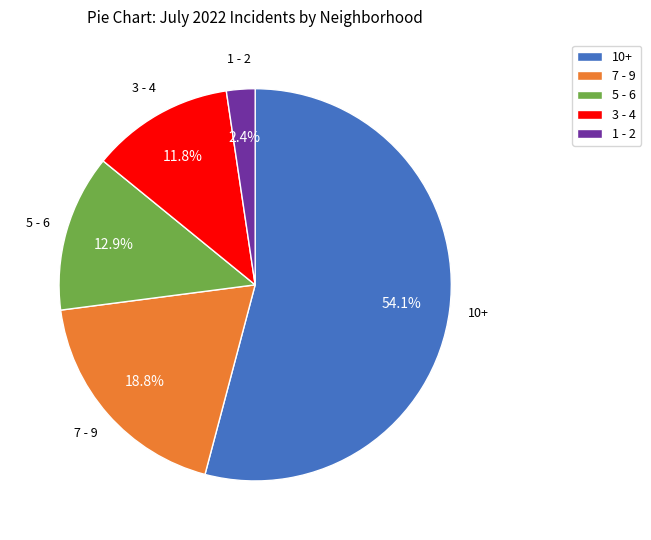

Between 5 - 6 and 1 - 2, which is larger?

5 - 6